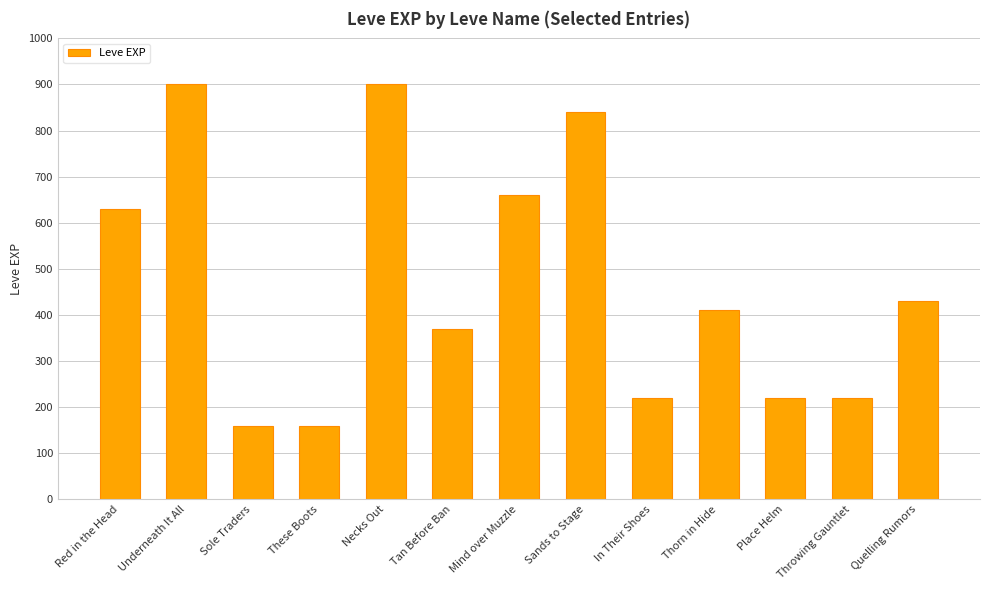

What is the greatest value displayed?

900